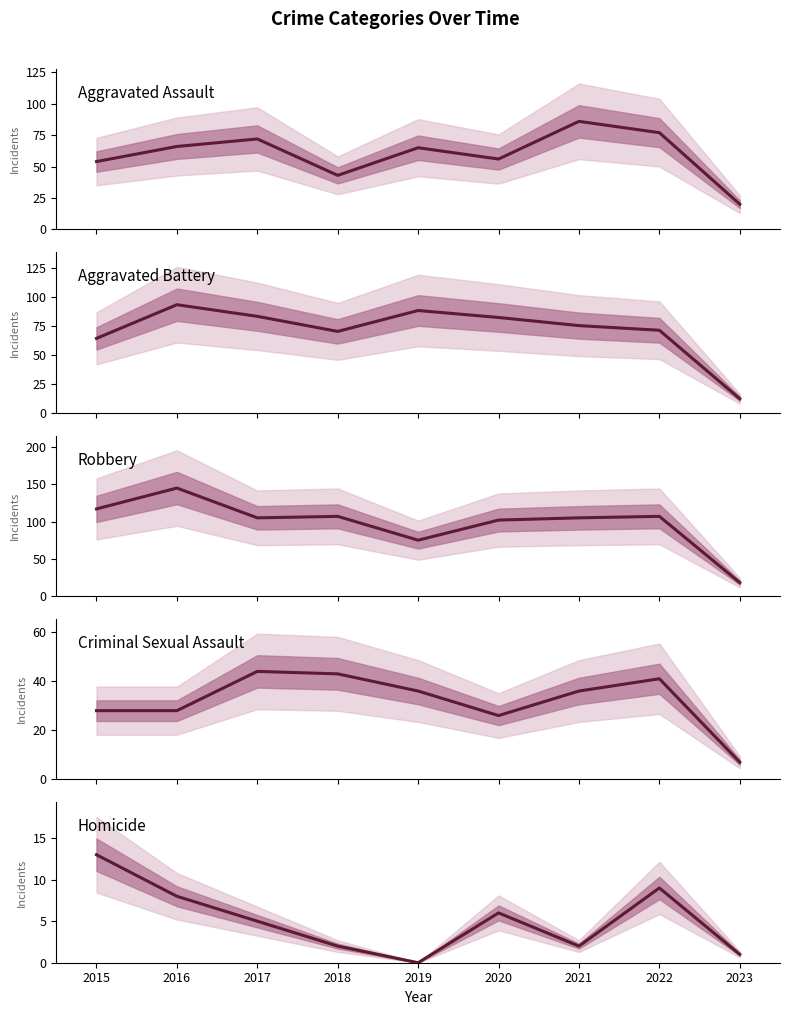

At which label is Aggravated Assault closest to 53?

2015